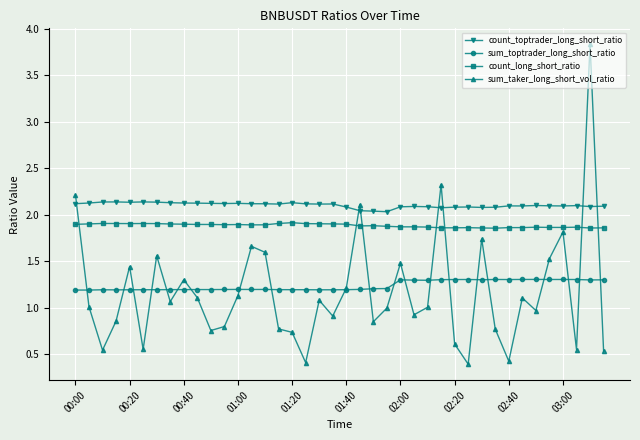

What is the maximum value shown in the chart?

3.8